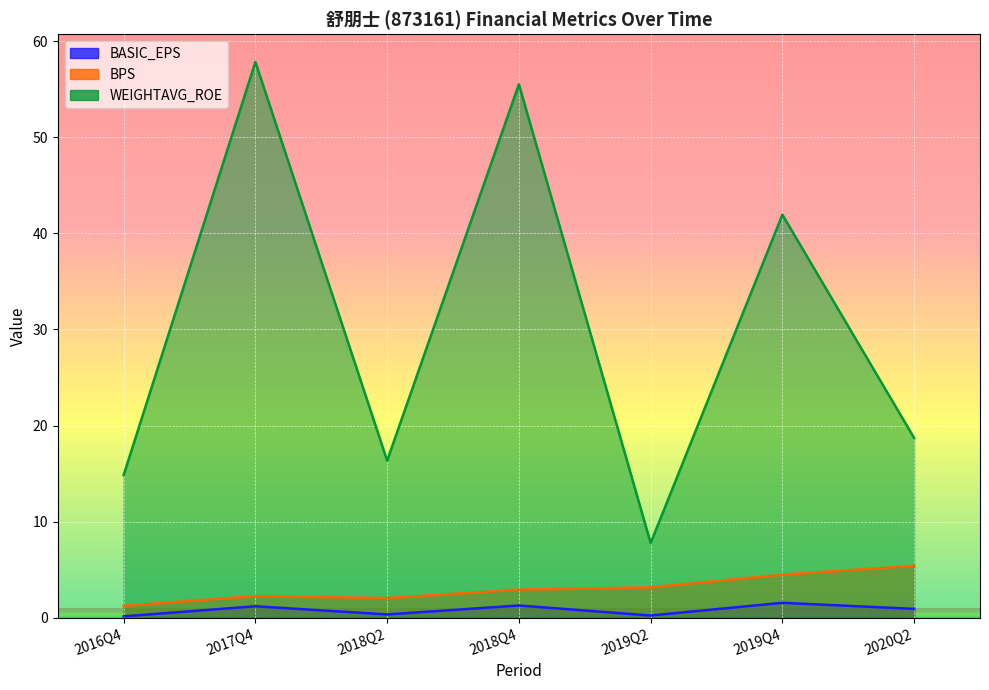

At how many categories does at least one series exceed 14?

6